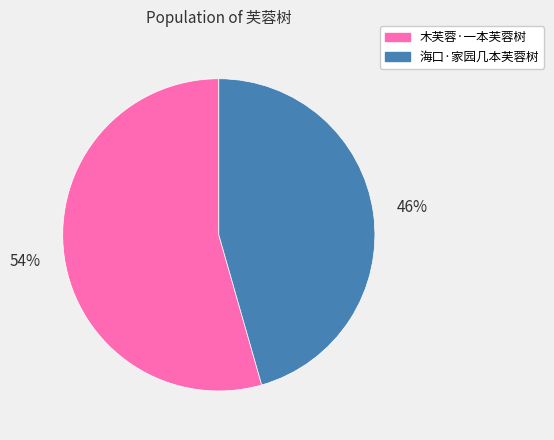

Do 木芙蓉·一本芙蓉树 and 海口·家园几本芙蓉树 together represent more than half of the pie?

Yes